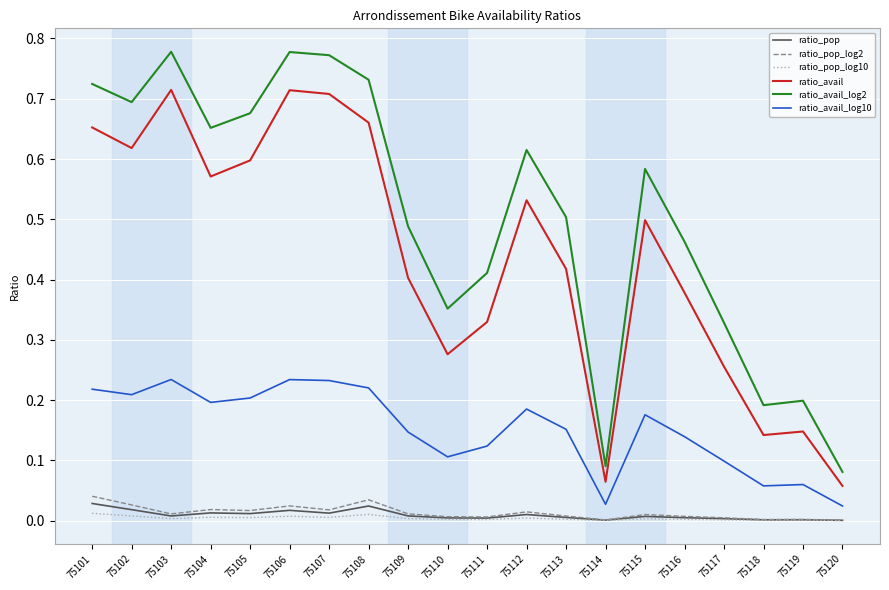

True or false: ratio_avail_log10 has a value of 0.1 at 75115.

False